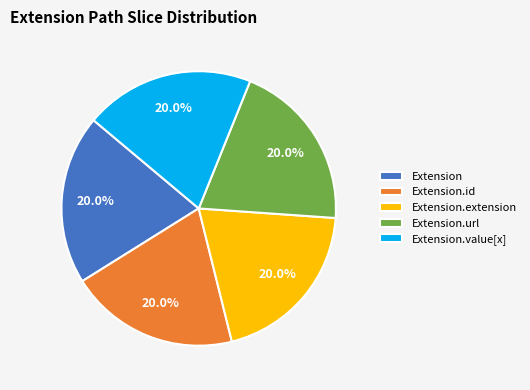

Does Extension.extension represent more than half of the total?

No